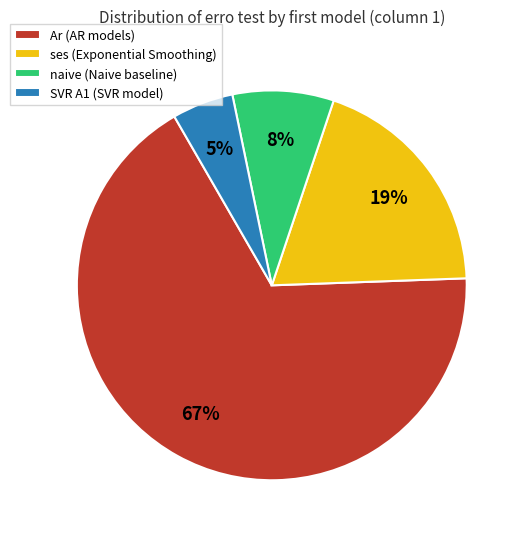

To the nearest percent, what is the average slice percentage?

25%